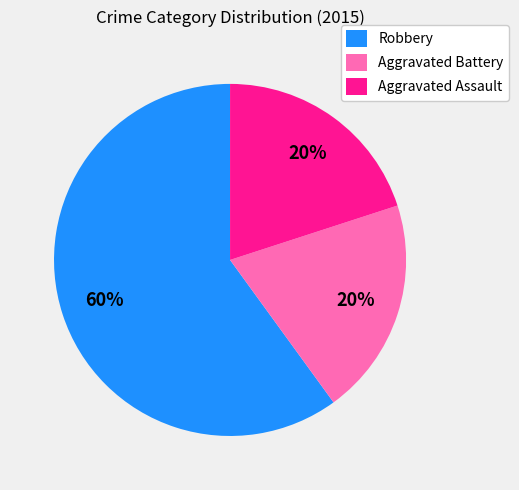

What is the largest slice in the pie chart?

Robbery